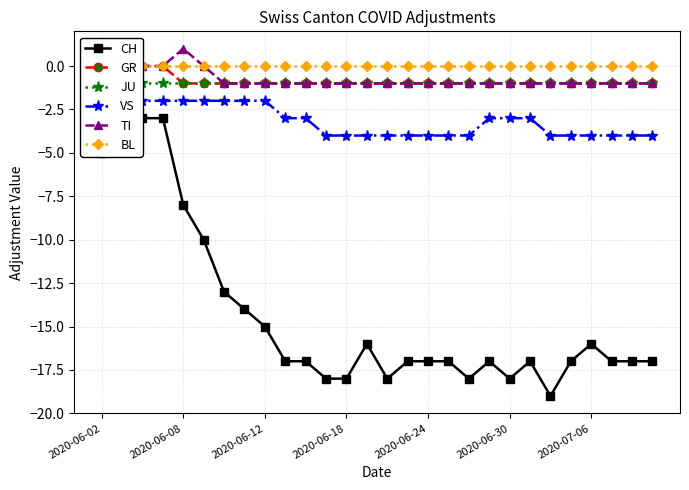

What is the sum of all JU values?

-28